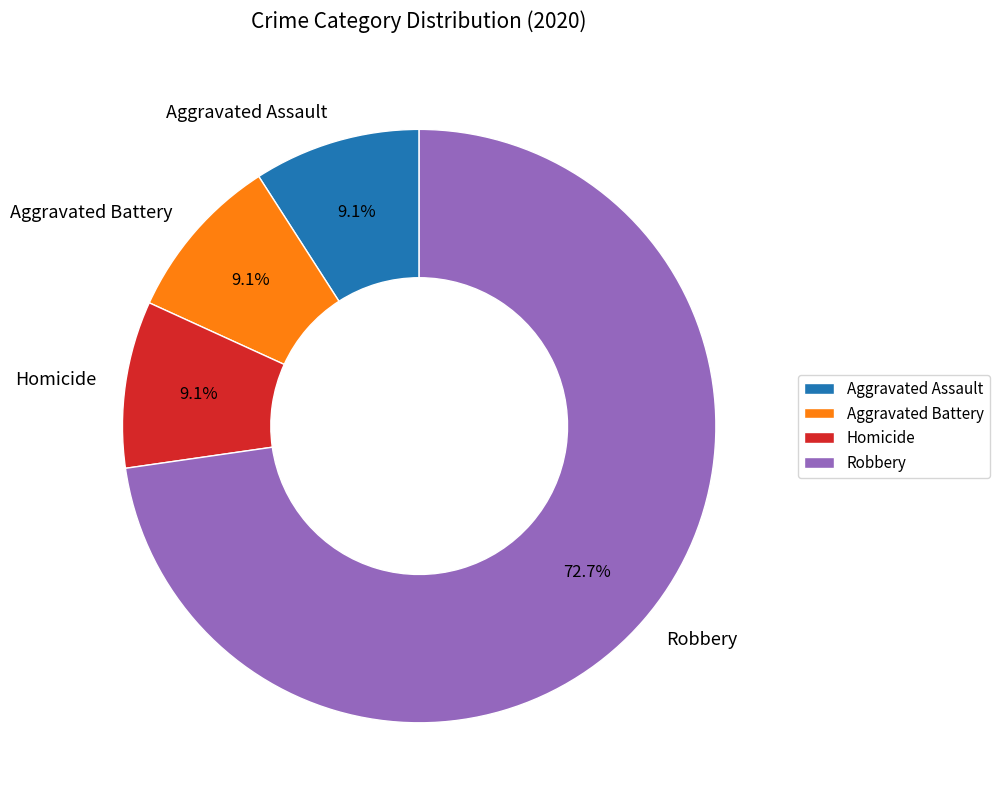

To the nearest percent, what portion does Aggravated Assault represent?

9%